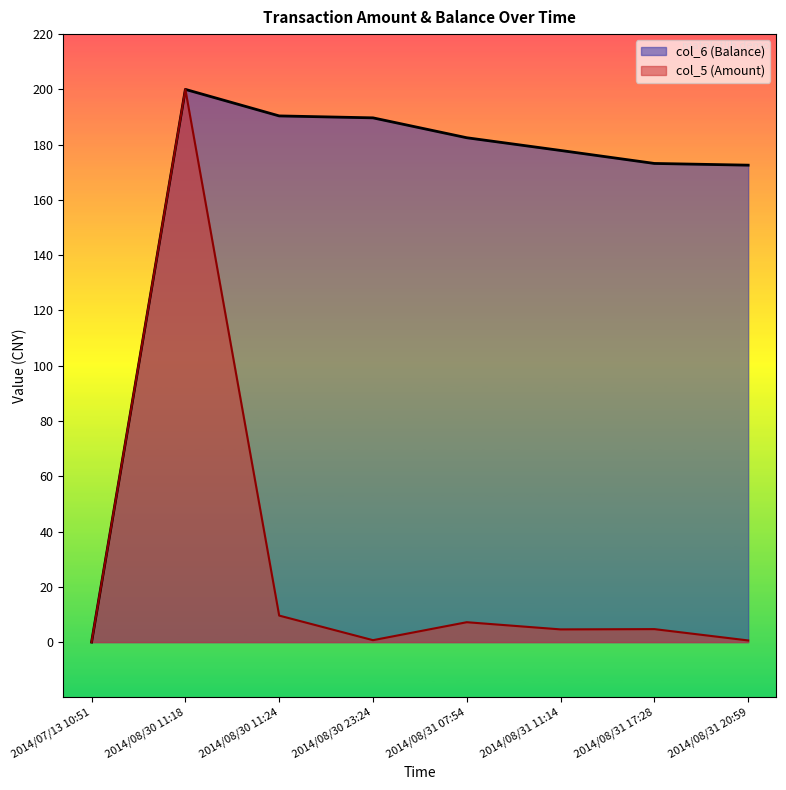

Reading left to right, what are all the values shown in this chart?

col_5 (Amount): 0.0	200.0	9.6	0.7	7.2	4.6	4.7	0.6
col_6 (Balance): 0.0	200.0	190.4	189.7	182.5	177.9	173.2	172.6